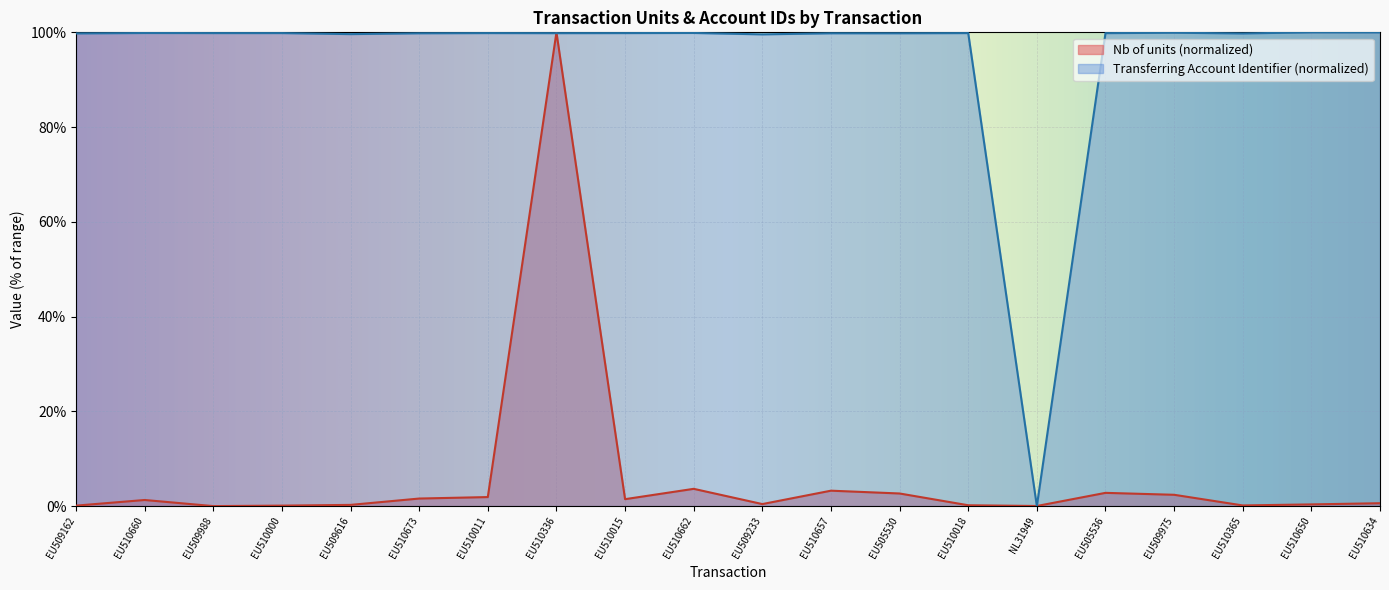

How many lines are shown in the chart?

2